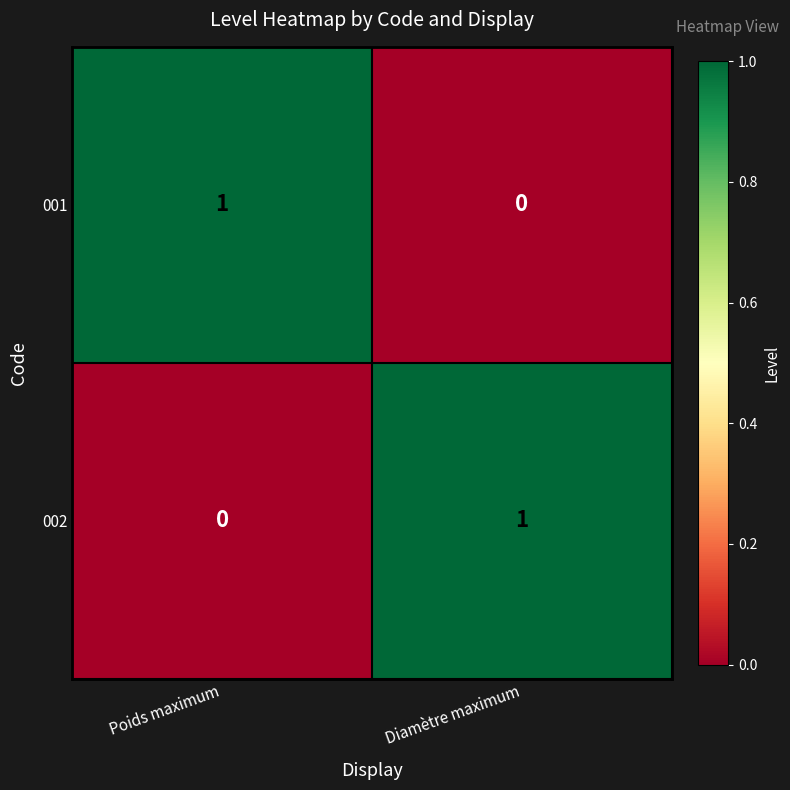

Reading left to right, extract all data points from this chart.

001: Poids maximum=1	Diamètre maximum=0
002: Poids maximum=0	Diamètre maximum=1